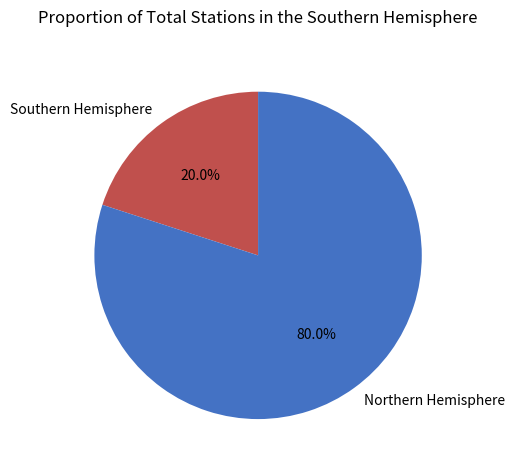

What is the ratio of the value at Northern Hemisphere to the value at Southern Hemisphere?

4.0